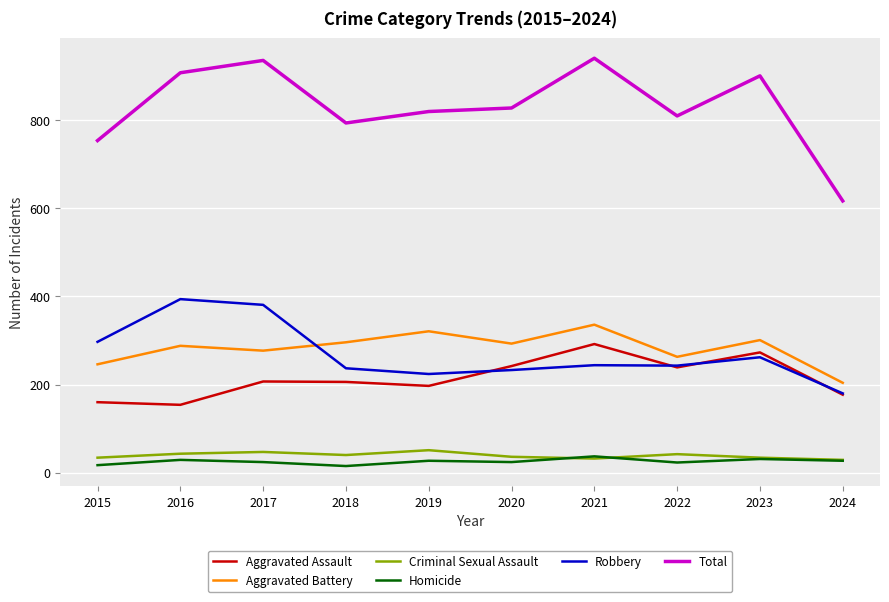

What are all the series names shown in the legend?

Aggravated Assault, Aggravated Battery, Criminal Sexual Assault, Homicide, Robbery, Total